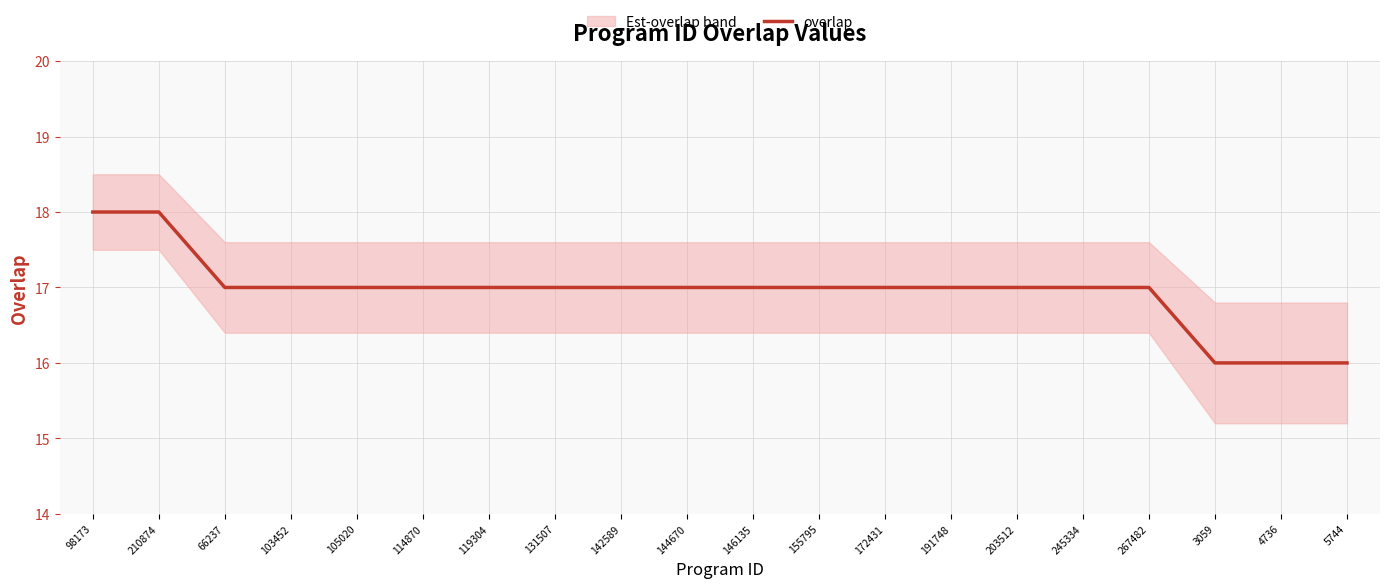

What is the change in value from 98173 to 146135?

-1